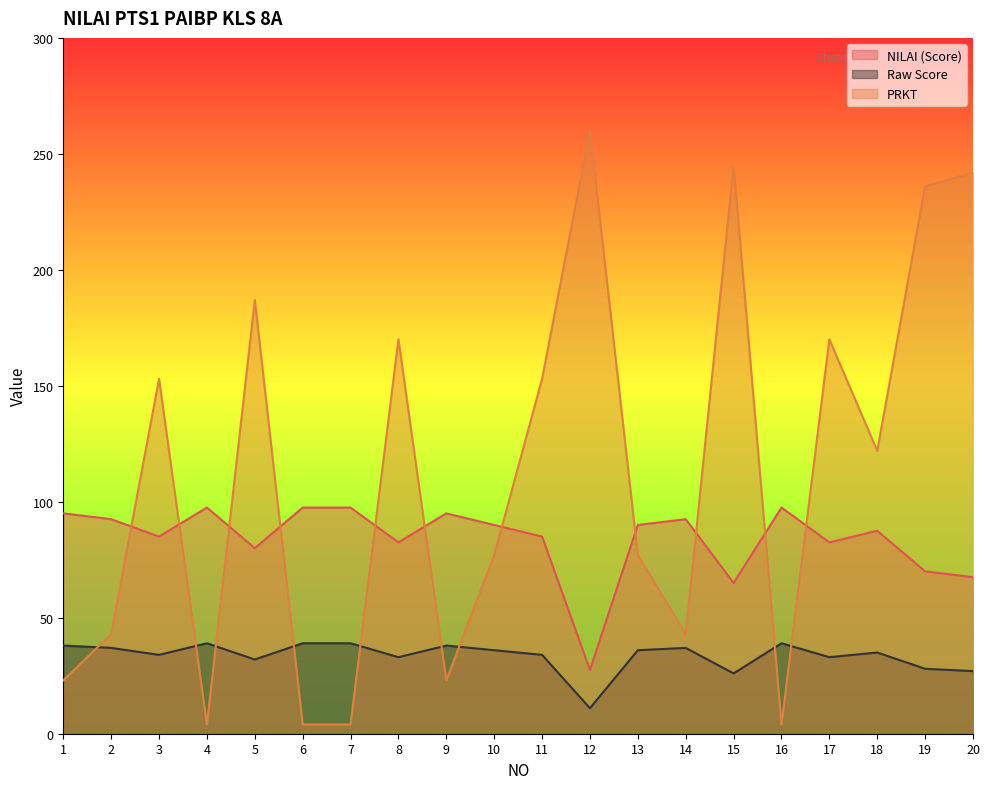

What is the minimum value shown in the chart?

4.0